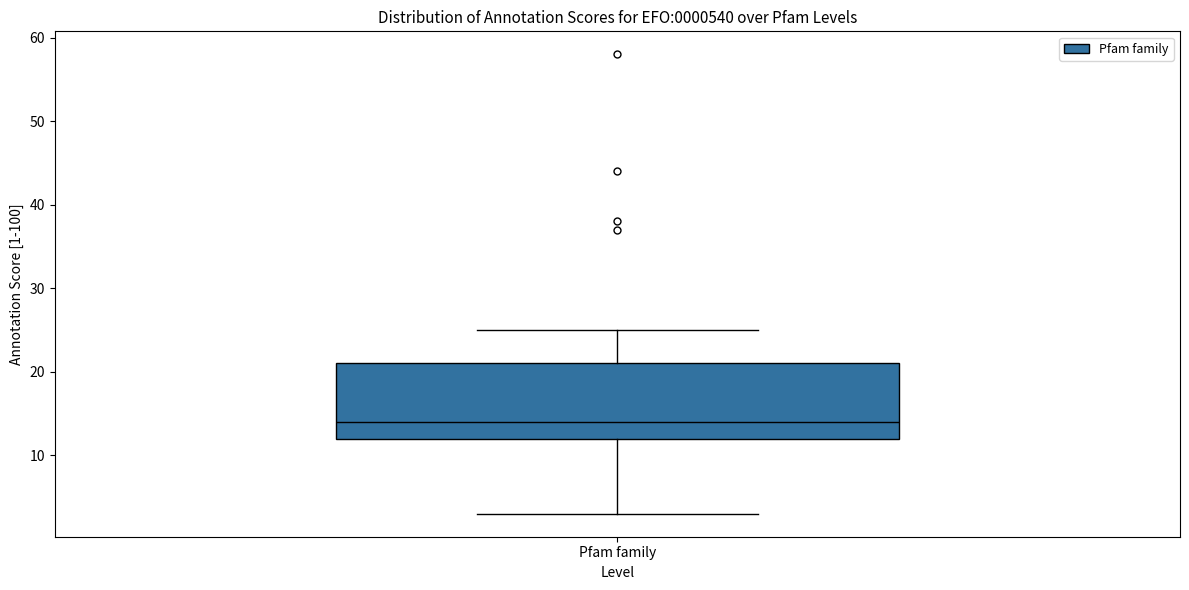

Read this box plot against the y-axis: the position of the median line, the range covered by the box, and the ends of both whiskers. The values are not printed on the chart, so give them approximately, as read against the axis.

median 14, box 12 to 21, whiskers 3 to 25